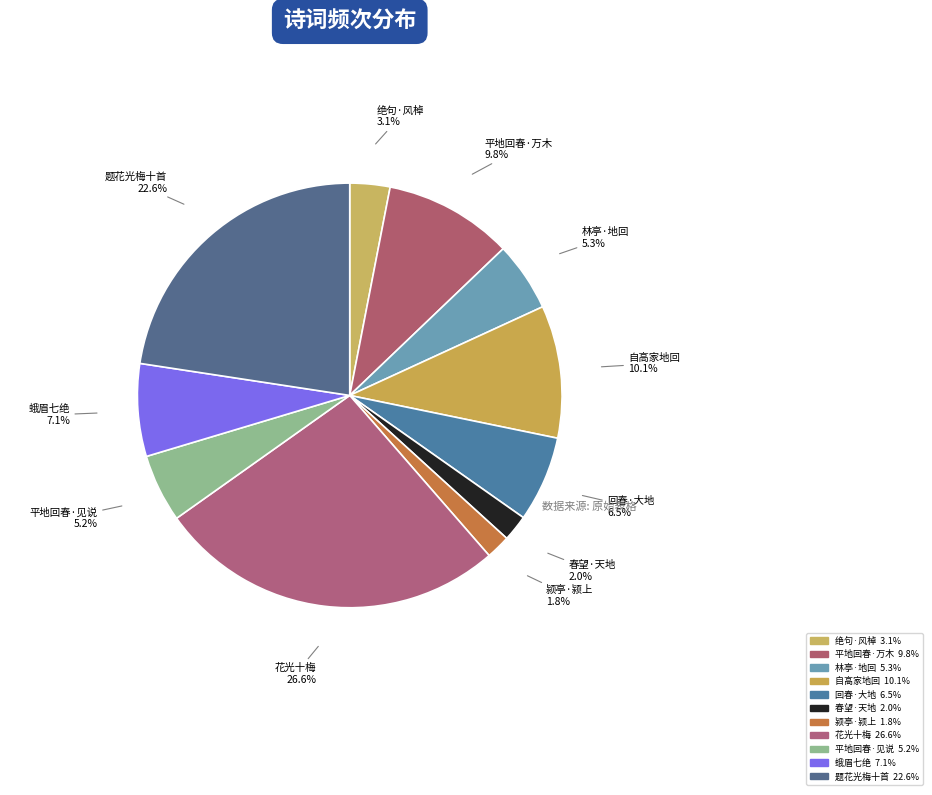

Which slice is the largest?

花光十梅